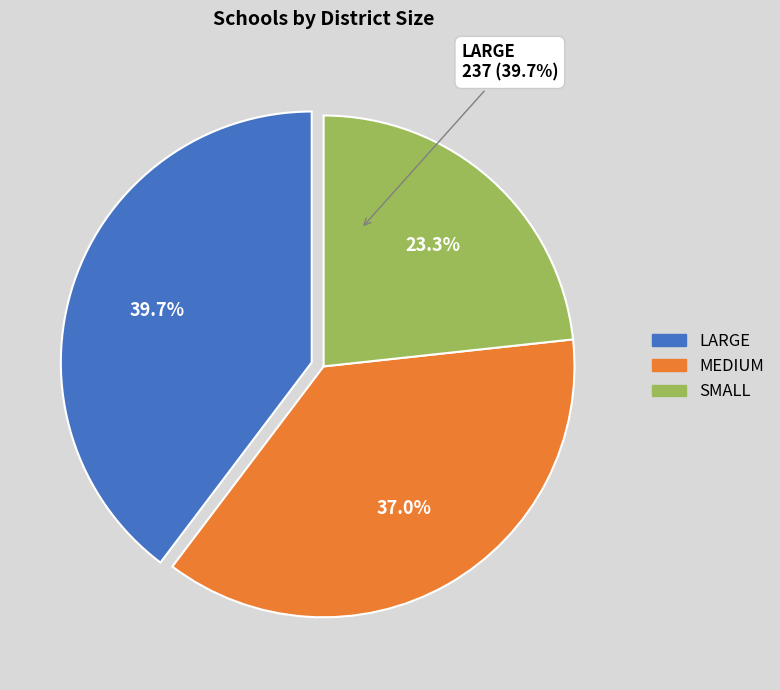

Is there any slice that represents more than half of the pie?

No